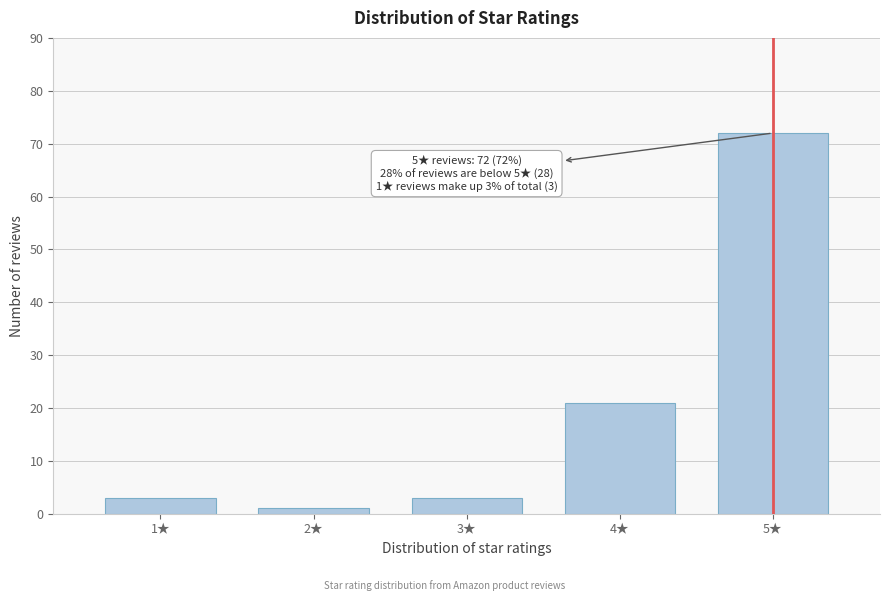

Reading left to right, transcribe all the data shown in this chart.

1★=3	2★=1	3★=3	4★=21	5★=72